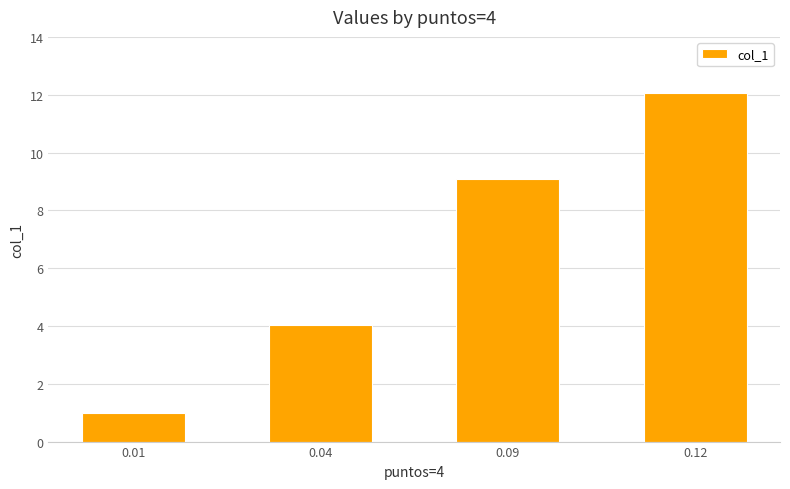

Where is the data nearest to the value 6?

0.04